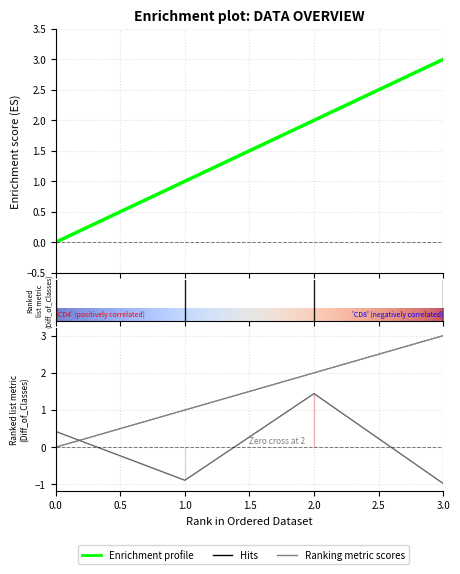

What is the spread (max minus min) of values at 1?

1.9